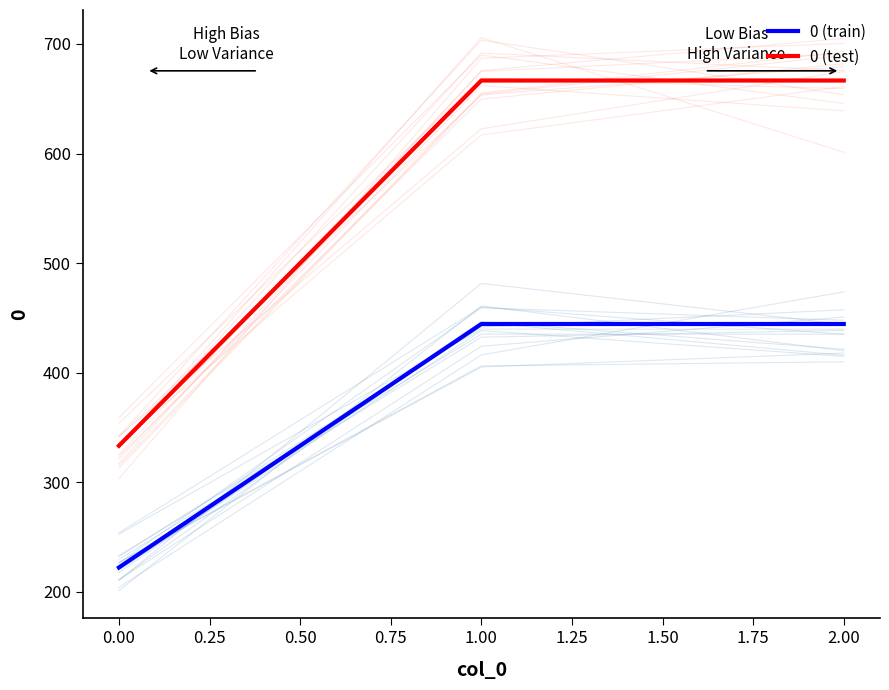

The 0 (train) series shows 115.7 at 0.00. True or false?

False